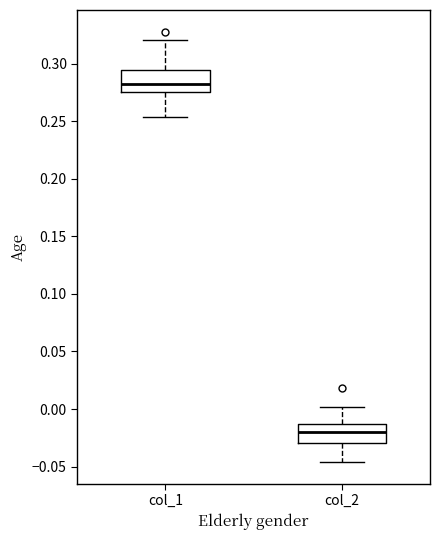

Where is the lower edge of the box for col_1 on the y-axis? The values are not printed on the chart, so give them approximately, as read against the axis.

0.275